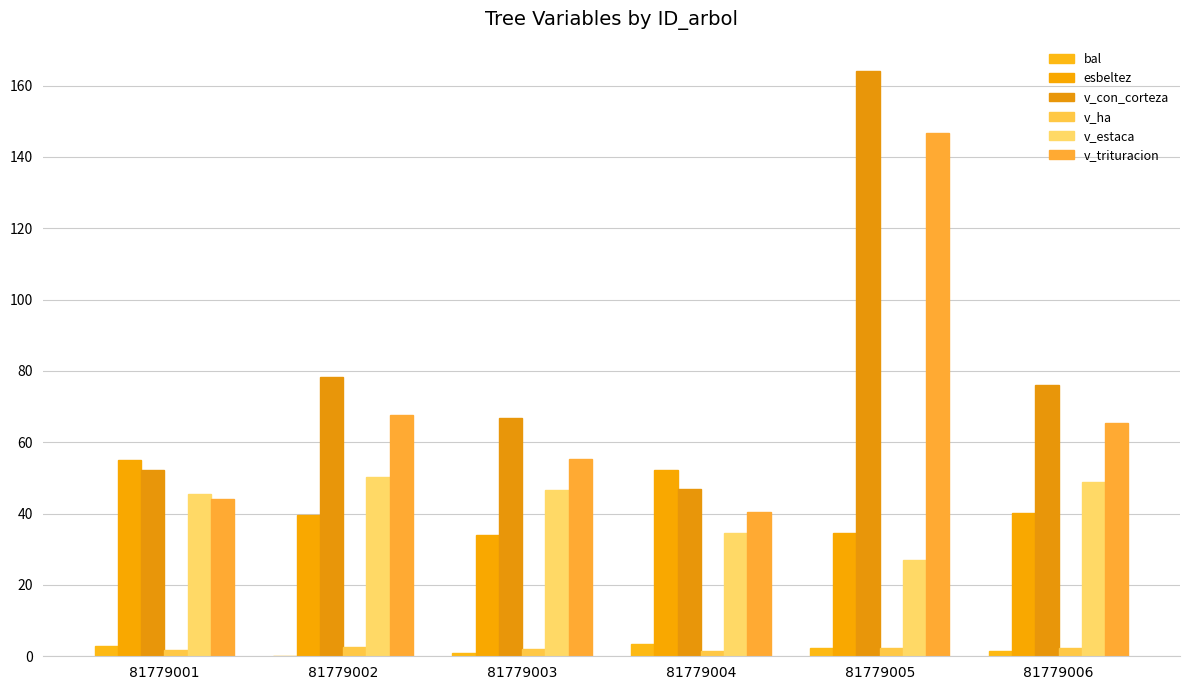

The v_trituracion series shows 232.9 at 81779005. True or false?

False